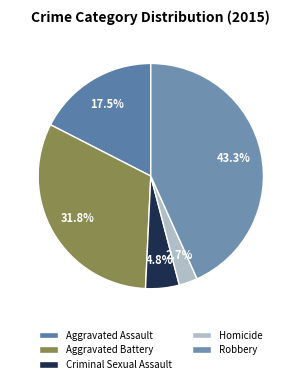

Is Homicide the majority of the pie?

No